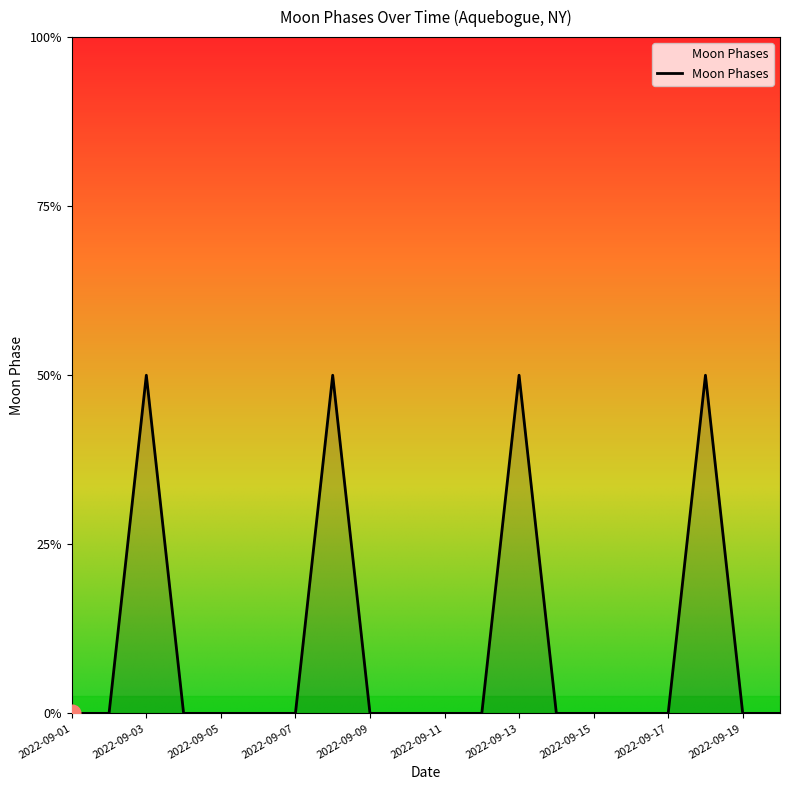

Does the chart display data point markers on the line(s)?

No